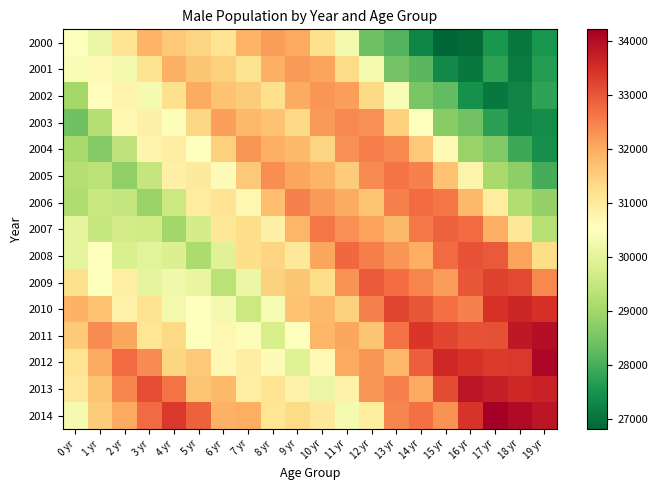

Between 1 yr and 14 yr, which is larger?

1 yr